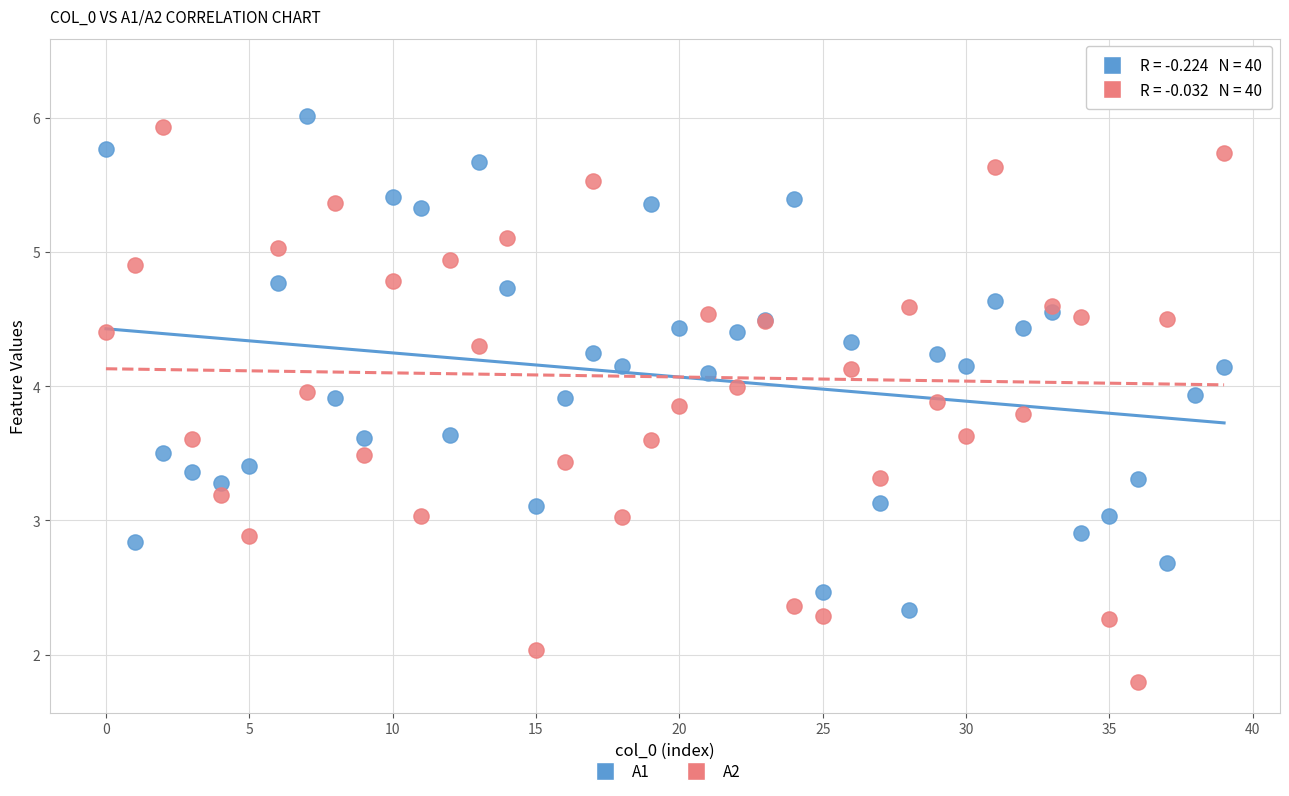

What are all the series names shown in the legend?

A1, A2